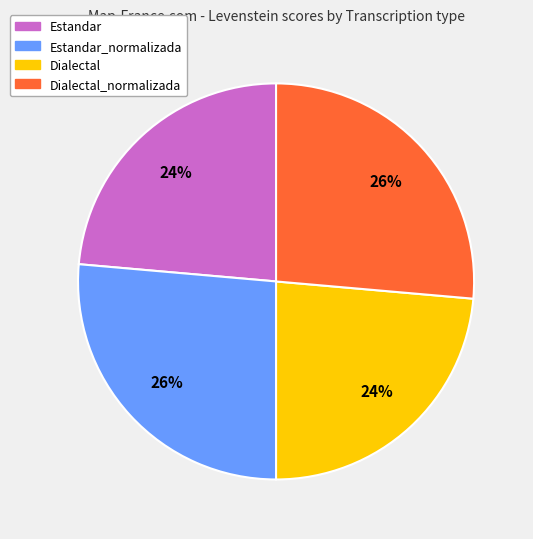

To the nearest percent, what portion does Estandar_normalizada represent?

26%